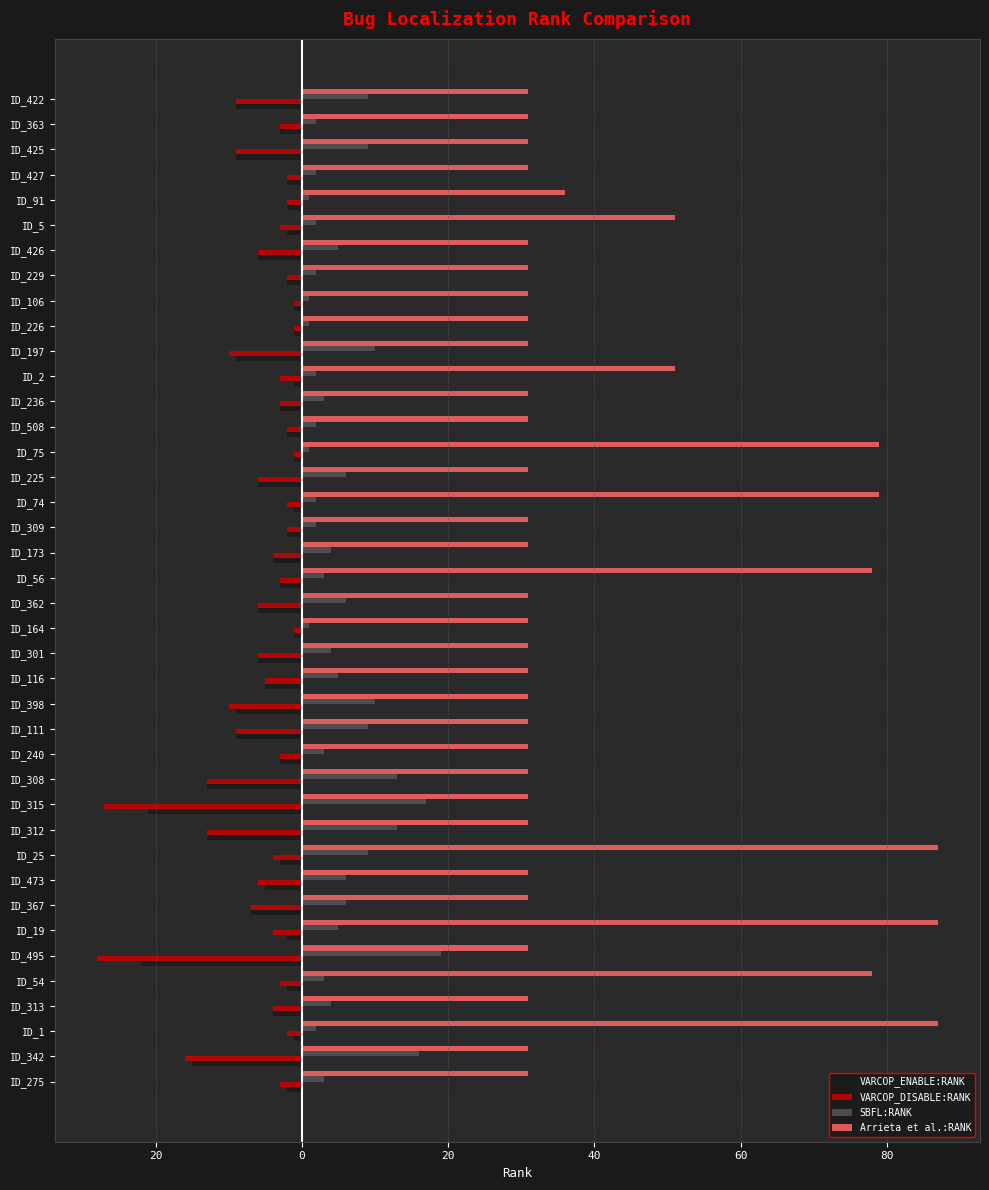

What is the maximum value shown in the chart?

87